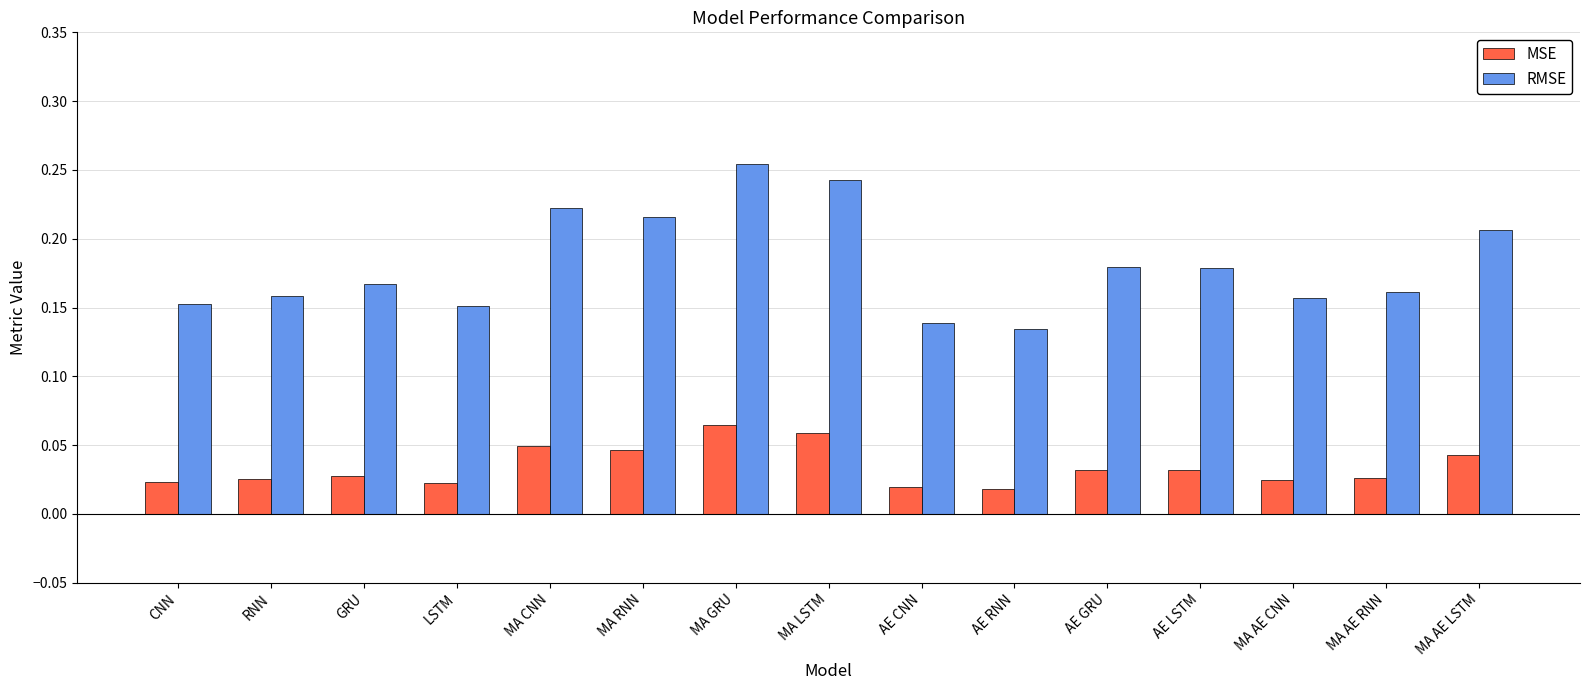

What is the label of the 9th bar from the left?

AE CNN